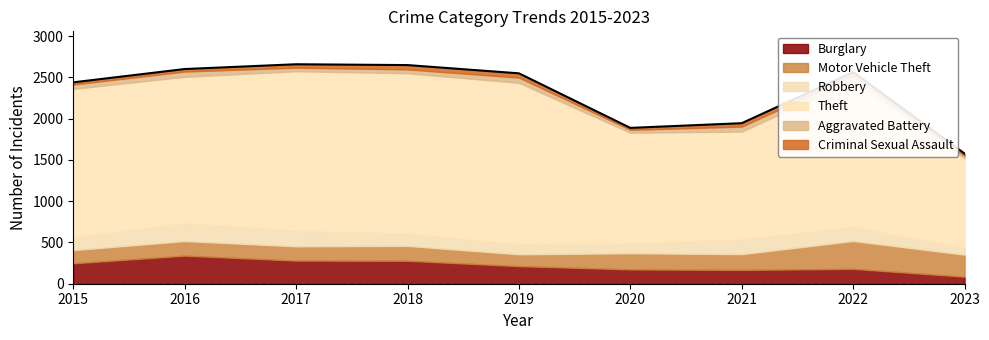

Is it true that Motor Vehicle Theft equals 177 at 2016?

True